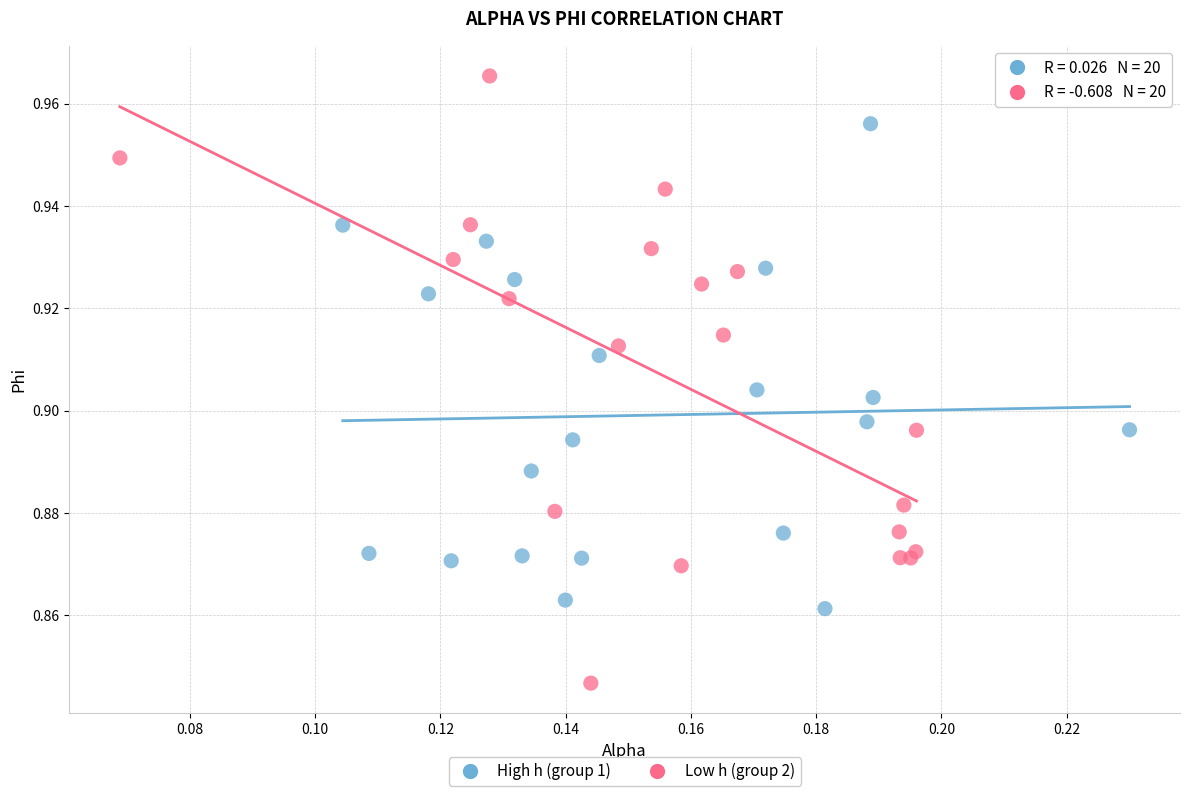

Which series has the widest spread of Y values?

Low h (group 2)